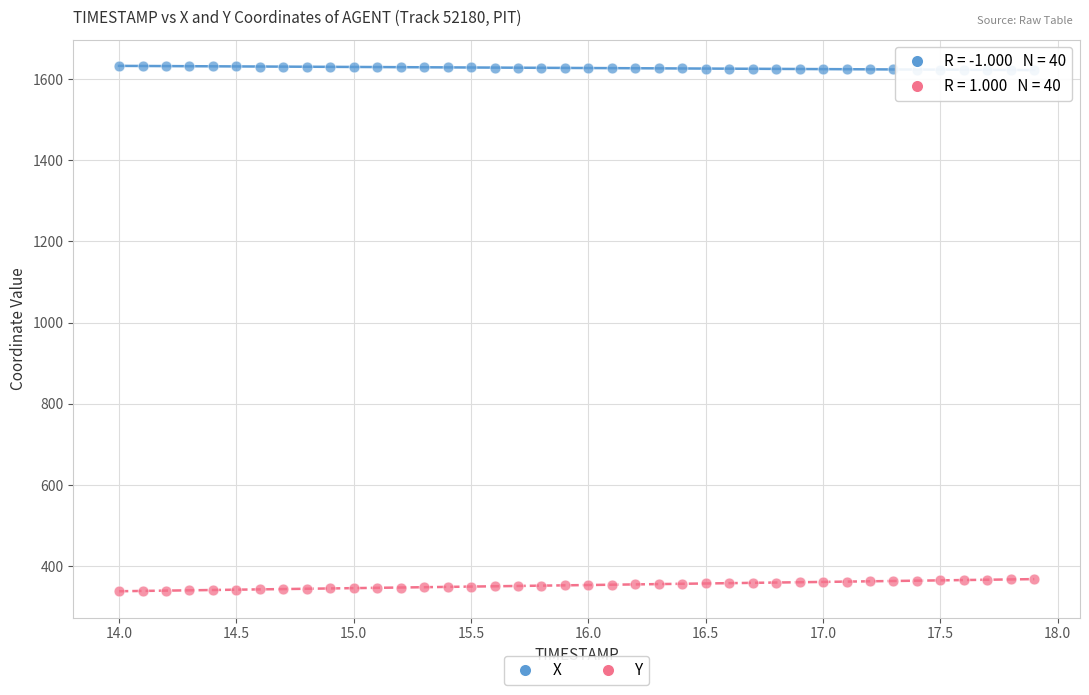

Across all data points, what is the range of Y values (max minus min)?

1293.6